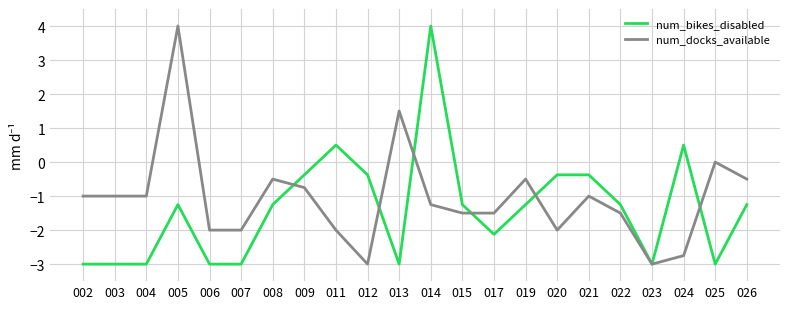

Which category has the highest value in the num_bikes_disabled series?

014